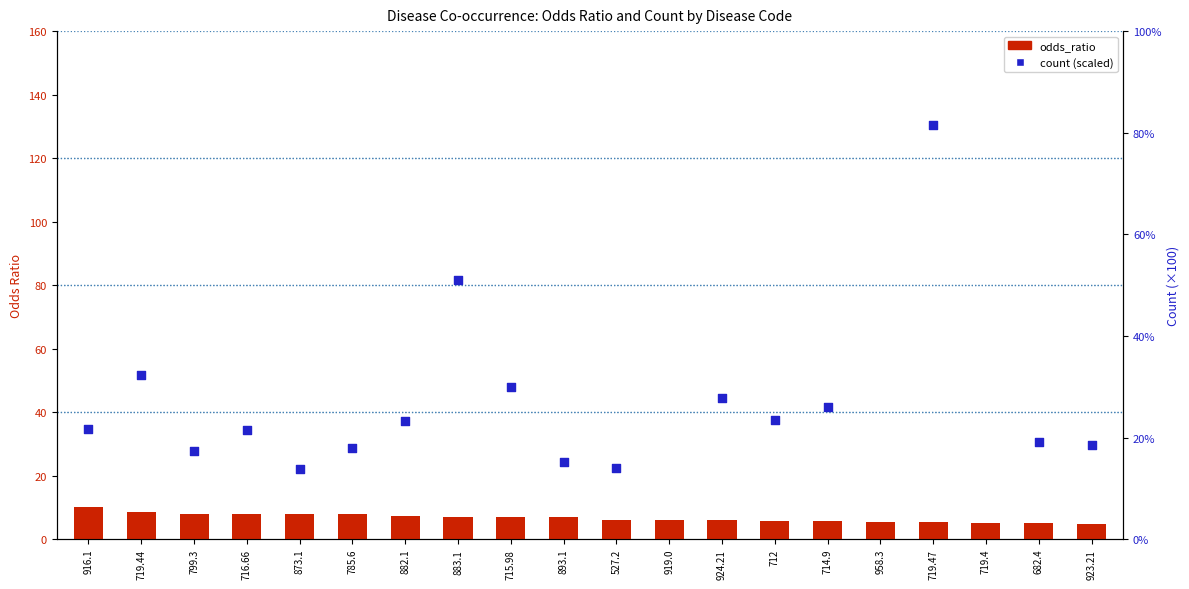

What are all the series names shown in the legend?

odds_ratio, count (scaled)